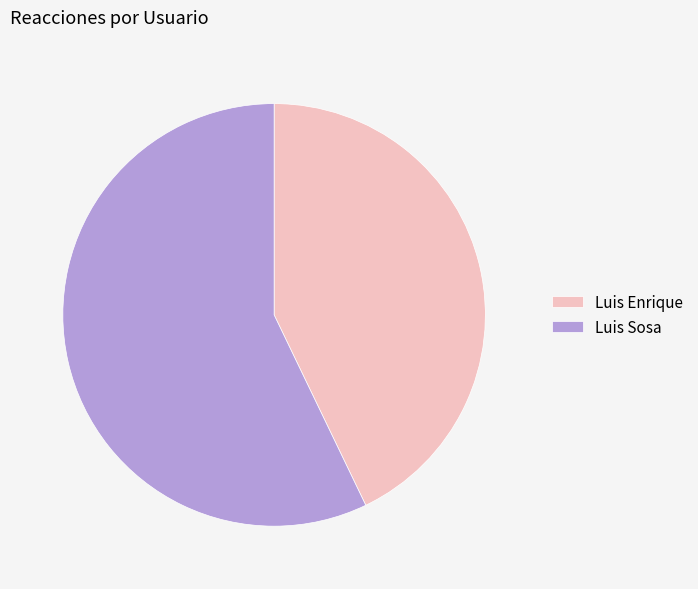

Which category has the biggest portion of the pie?

Luis Sosa